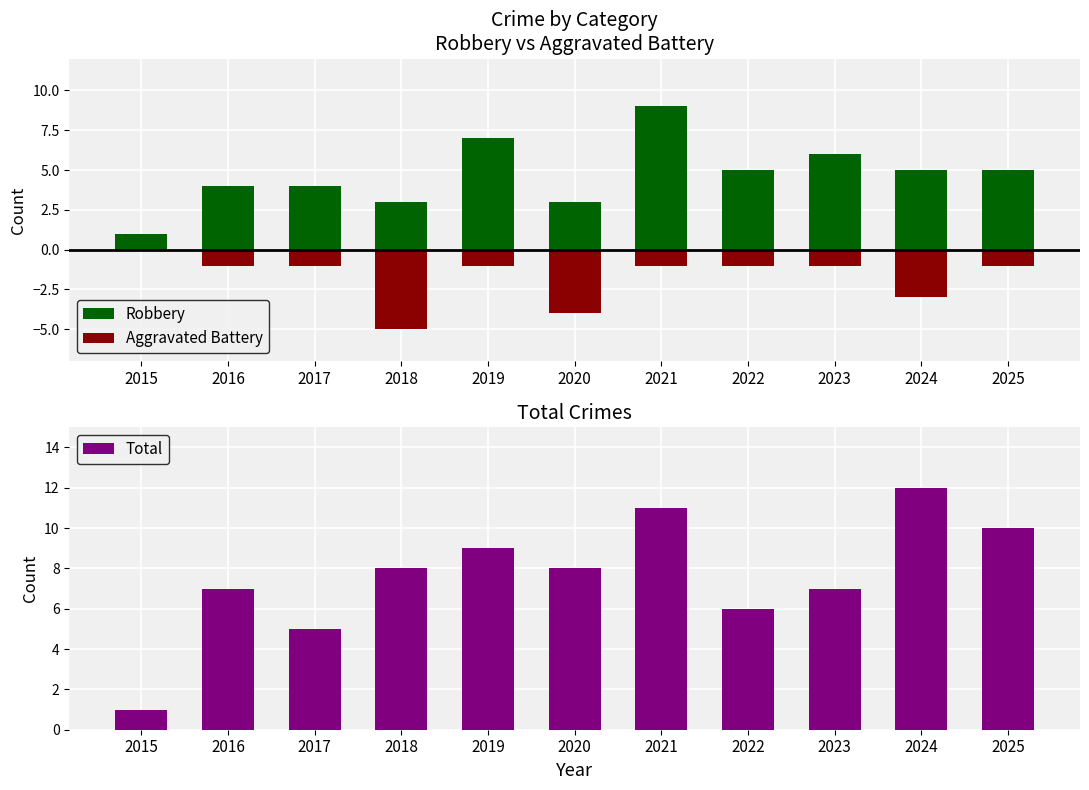

At which label is Robbery closest to 5?

2022